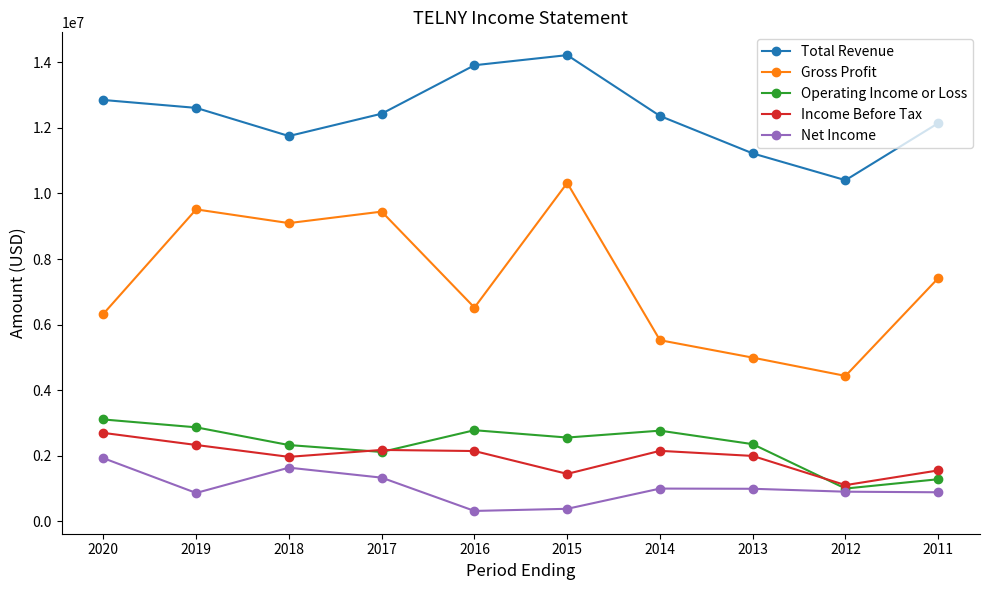

What is the greatest value displayed?

14222300